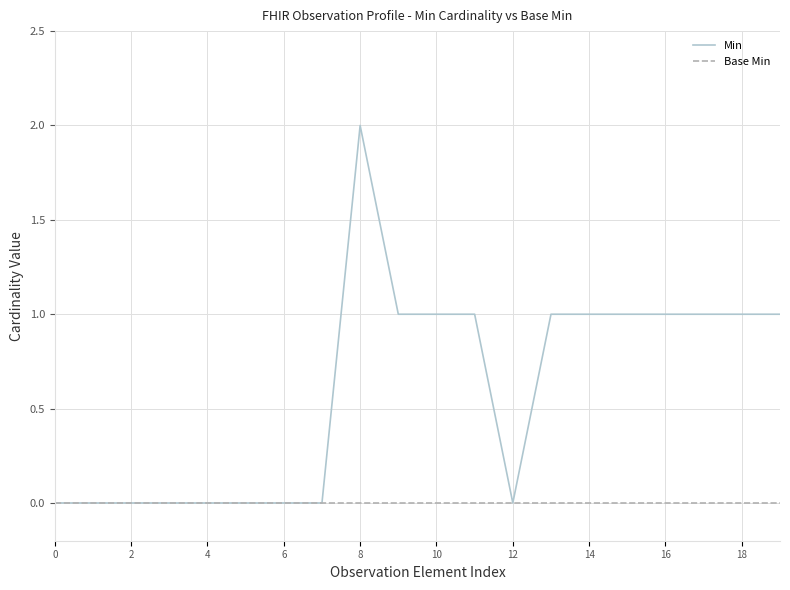

What is the maximum value for Min?

2